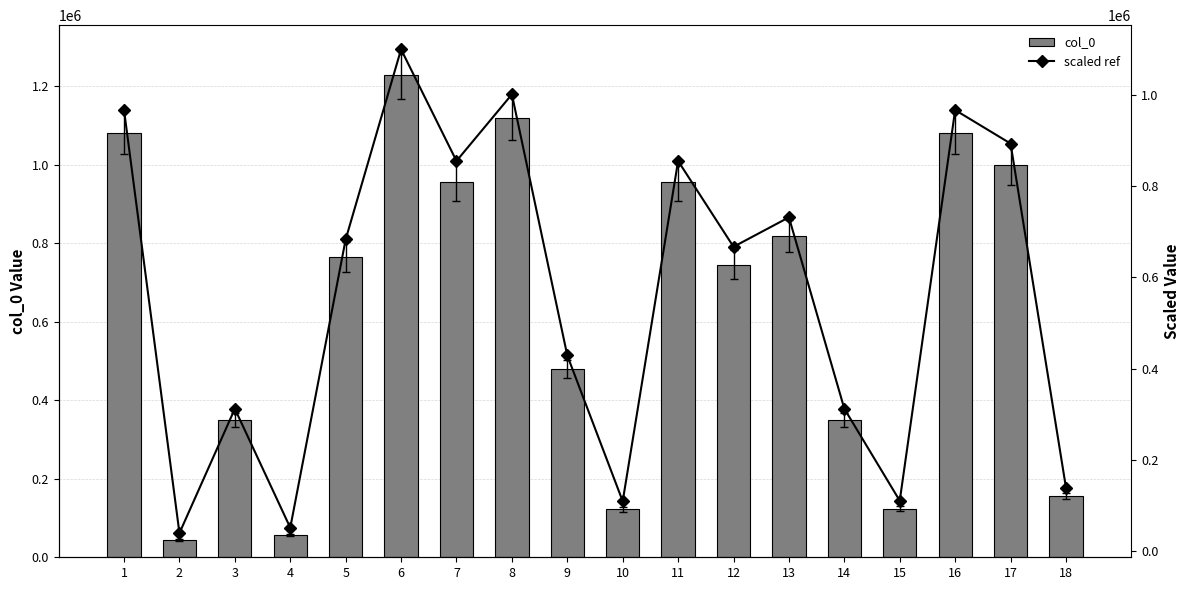

What is the sum of all col_0 values?

11435107